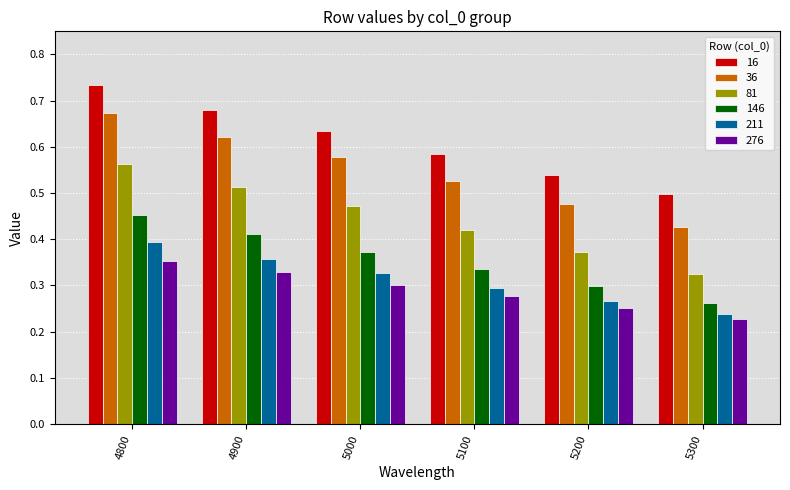

Which category has the highest value in the 81 series?

4800